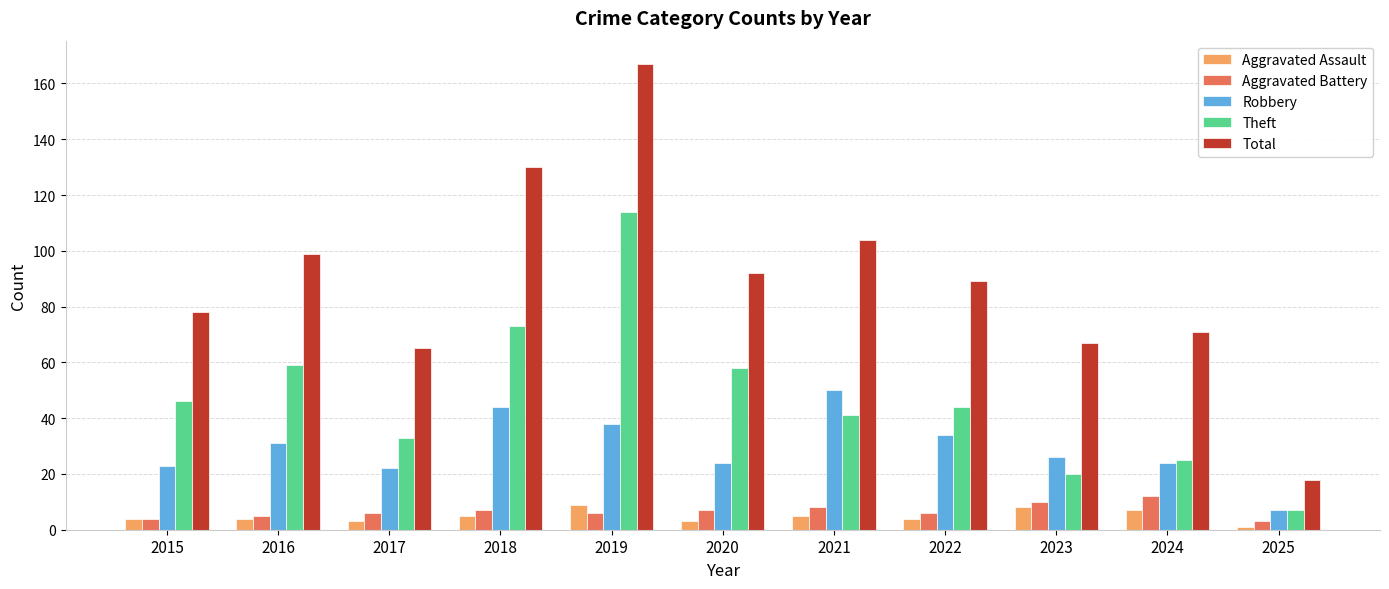

True or false: Aggravated Assault has a value of 4 at 2022.

True